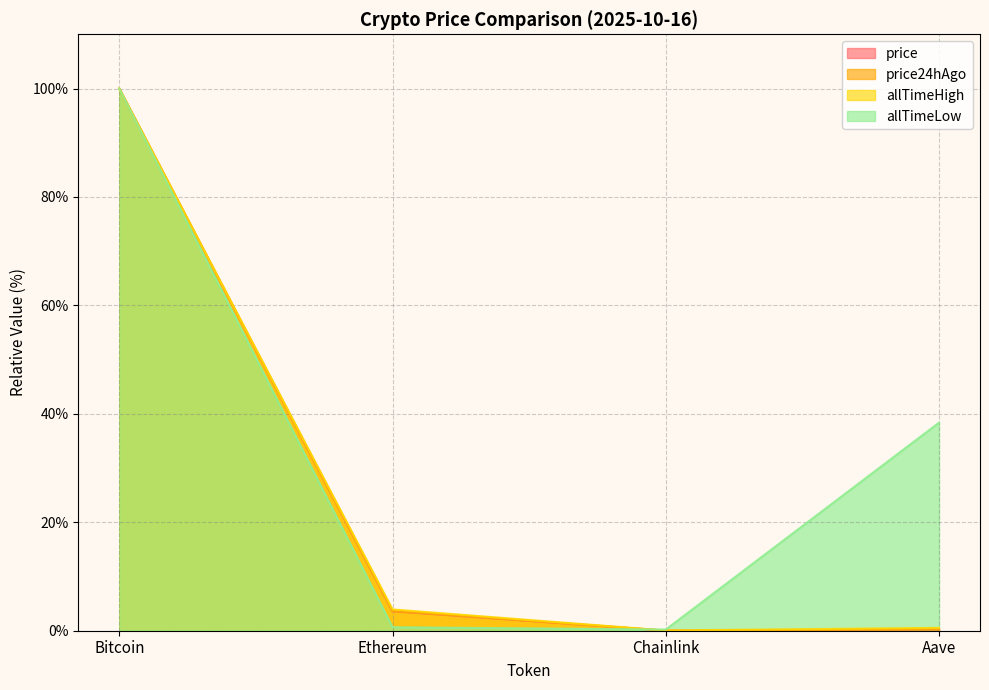

What is the label of the 4th point from the left?

Aave